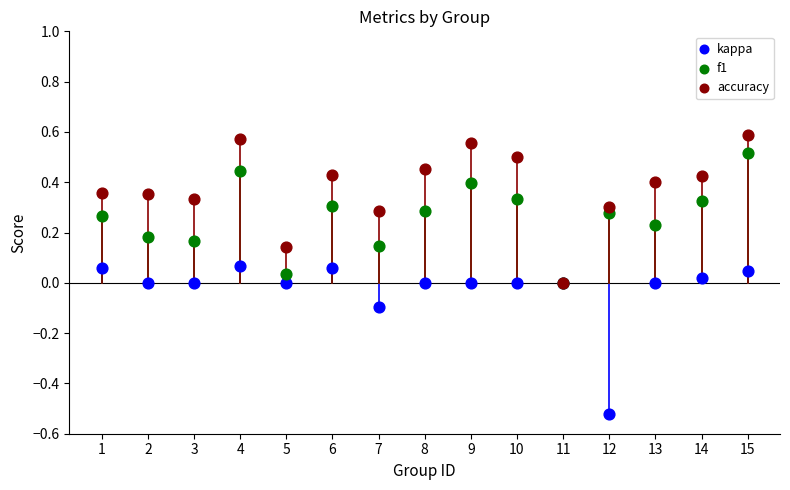

Which series reaches the minimum Y coordinate?

kappa